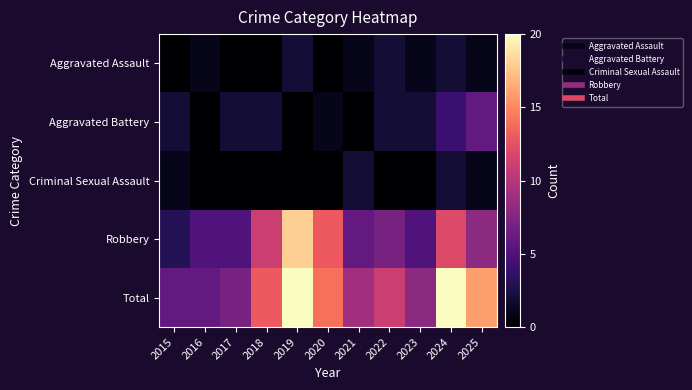

How many categories are shown in the chart?

11